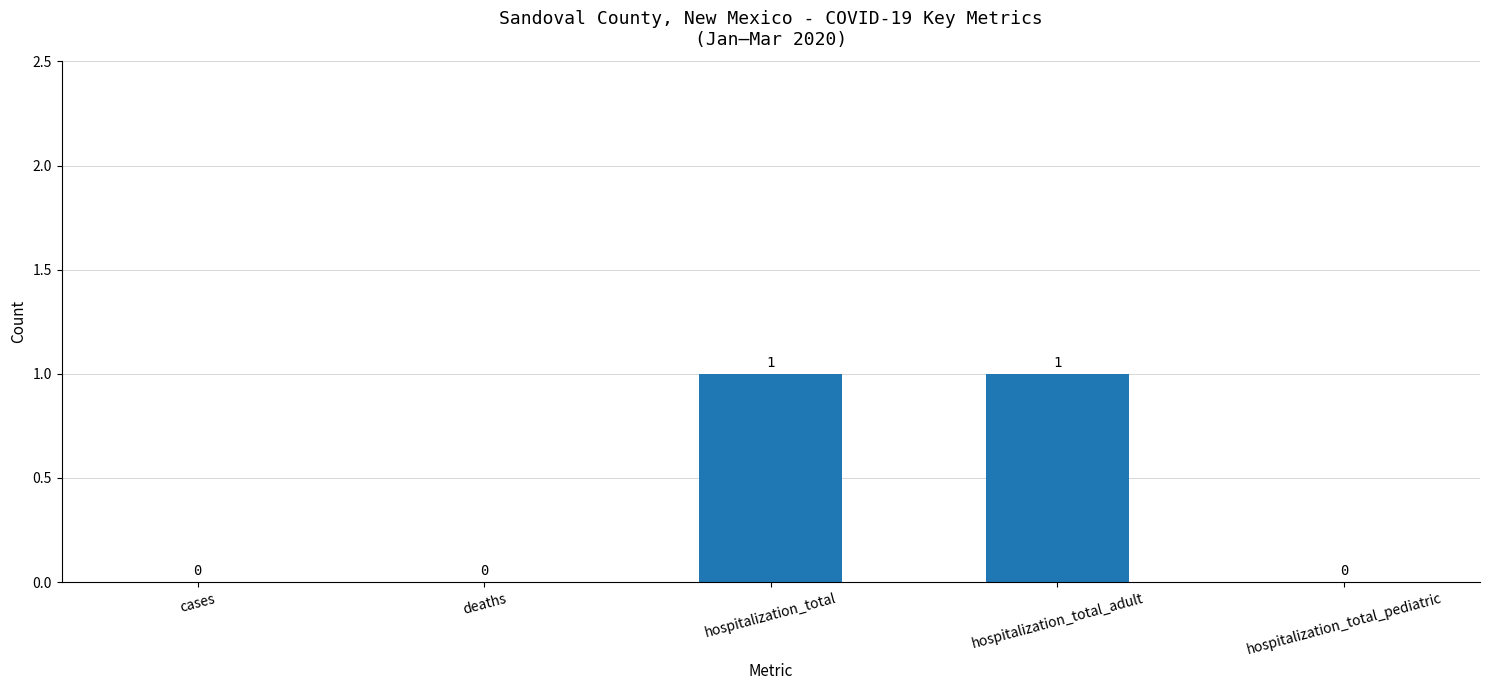

Between cases and hospitalization_total_adult, which is larger?

hospitalization_total_adult